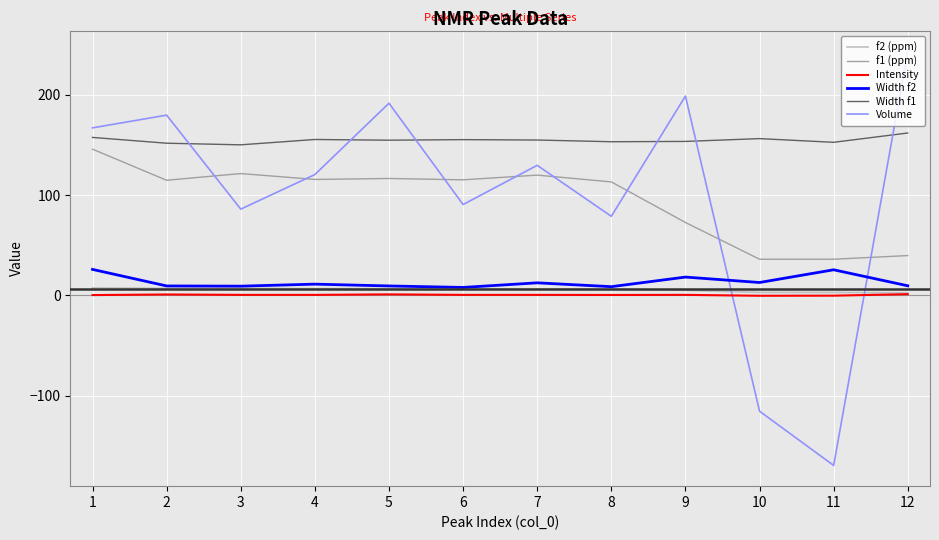

Which series has the largest range (max minus min)?

Volume